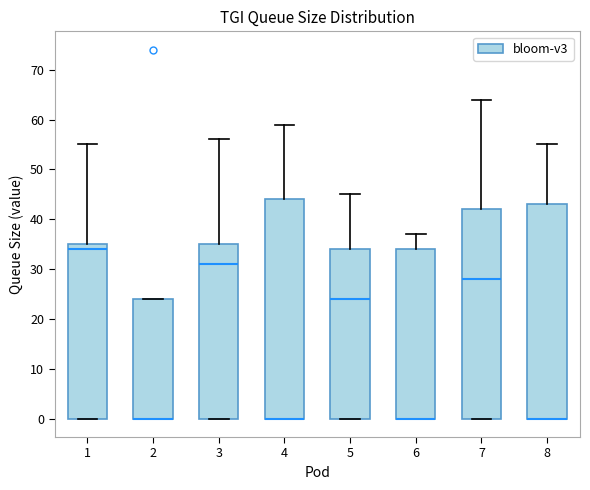

Which box is the tallest, from its lower edge to its upper edge?

4